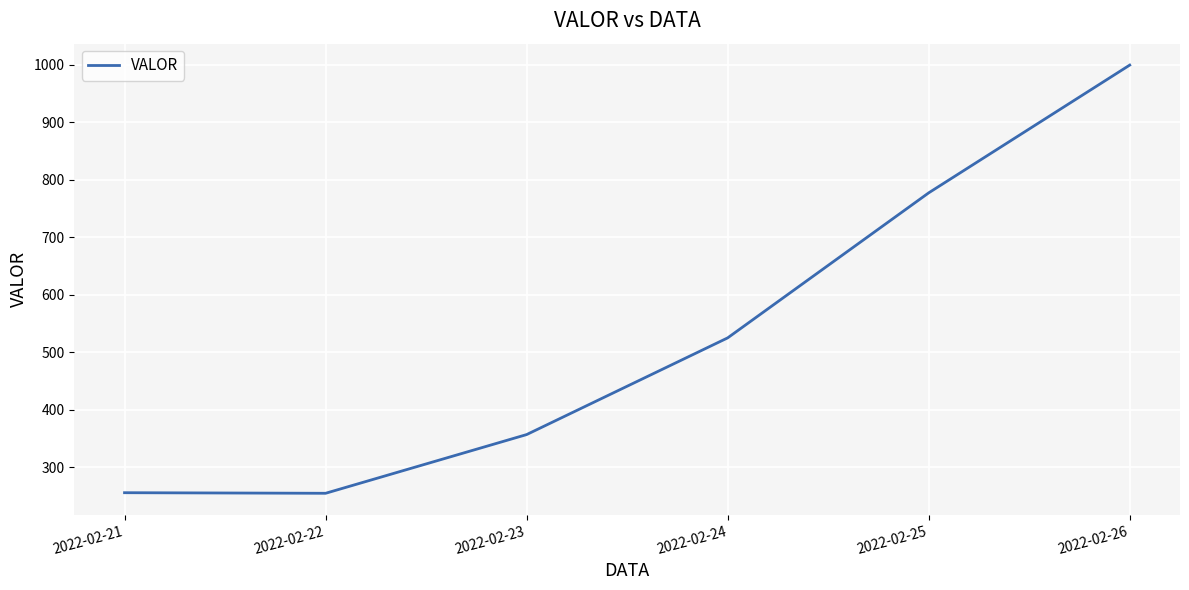

What is the maximum value shown in the chart?

999